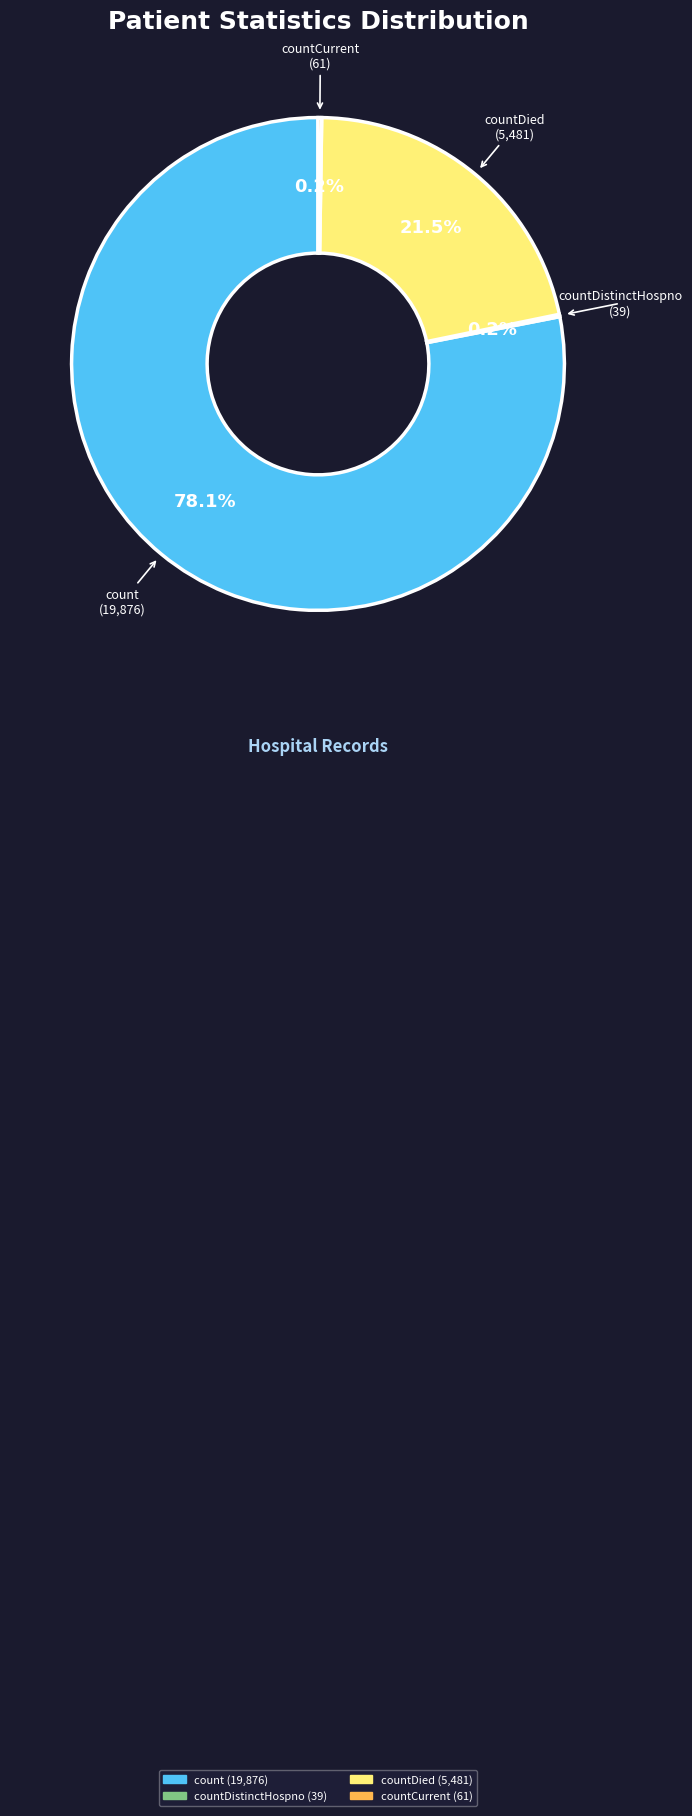

Does any single category account for the majority?

Yes